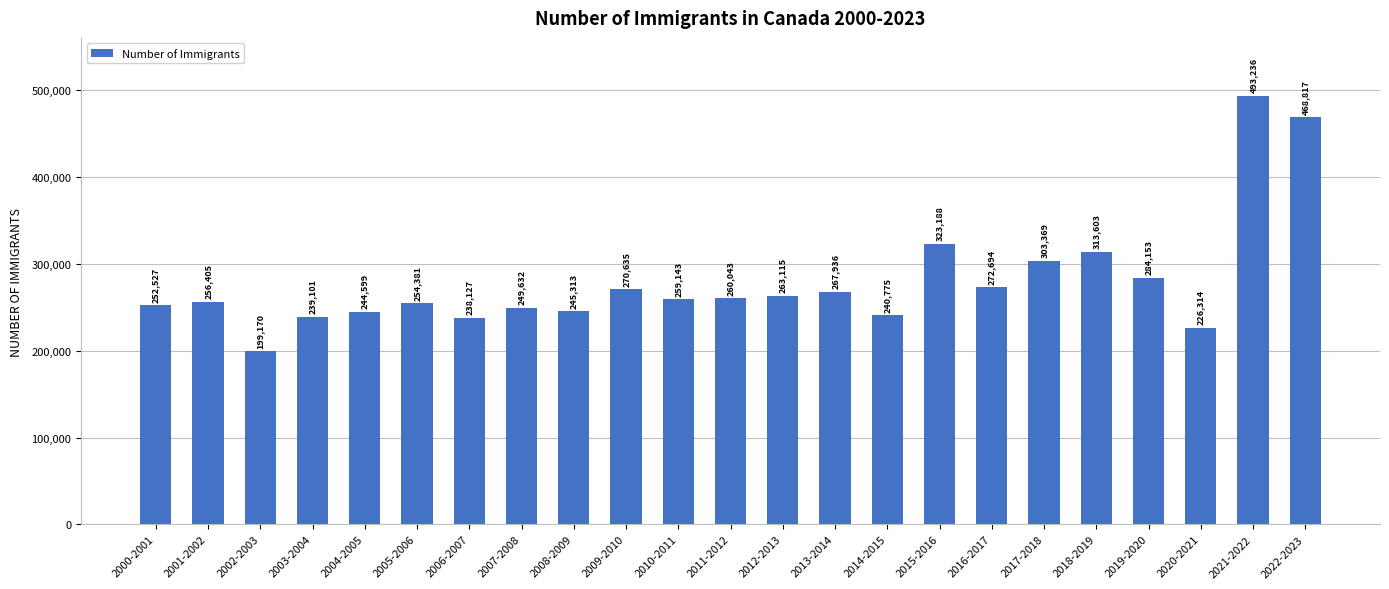

Reading left to right, list all the values displayed in this chart.

2000-2001=252527	2001-2002=256405	2002-2003=199170	2003-2004=239101	2004-2005=244599	2005-2006=254381	2006-2007=238127	2007-2008=249632	2008-2009=245313	2009-2010=270635	2010-2011=259143	2011-2012=260043	2012-2013=263115	2013-2014=267936	2014-2015=240775	2015-2016=323188	2016-2017=272694	2017-2018=303369	2018-2019=313603	2019-2020=284153	2020-2021=226314	2021-2022=493236	2022-2023=468817